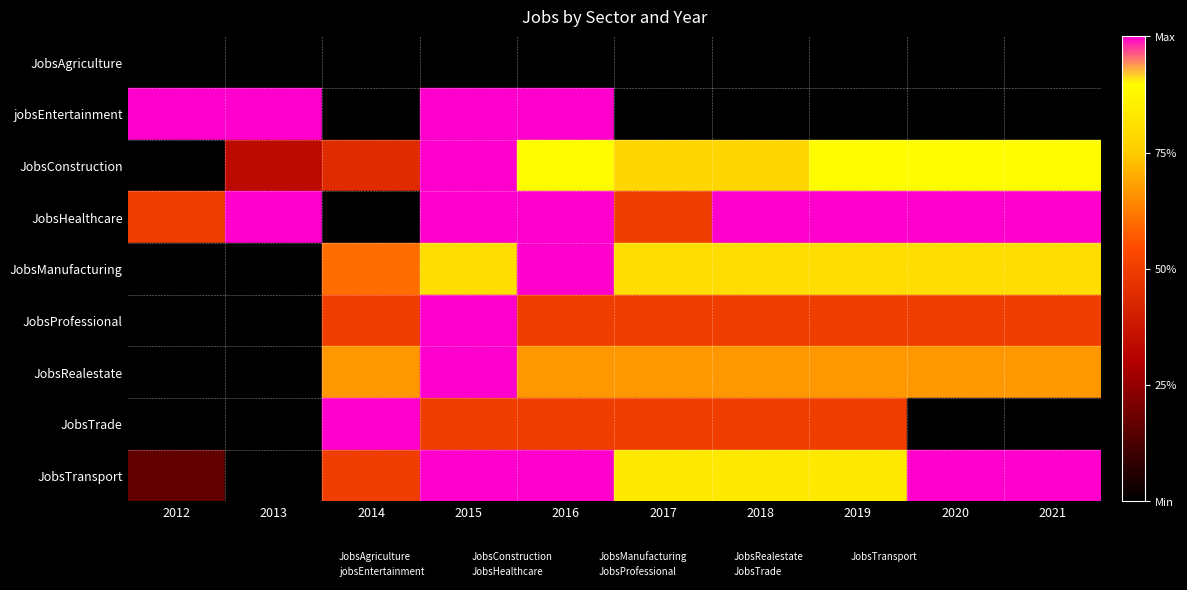

What are all the series names shown in the legend?

JobsAgriculture, jobsEntertainment, JobsConstruction, JobsHealthcare, JobsManufacturing, JobsProfessional, JobsRealestate, JobsTrade, JobsTransport